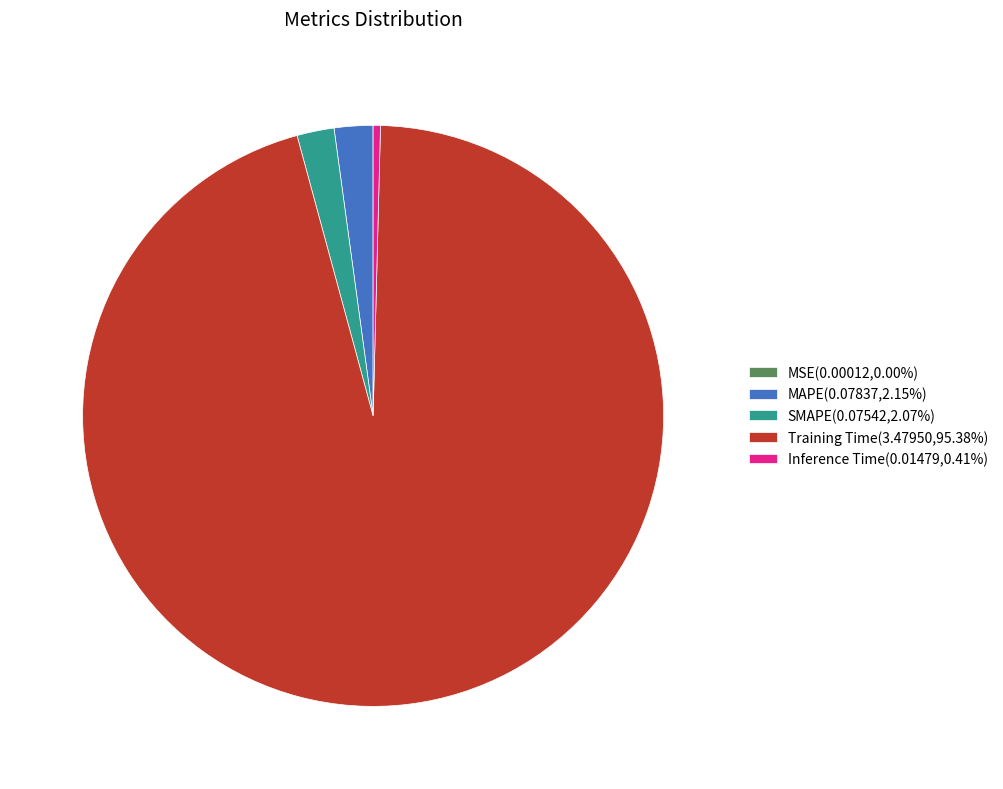

Is the sum of Inference Time(0.01479,0.41%) and MAPE(0.07837,2.15%) greater than half?

No